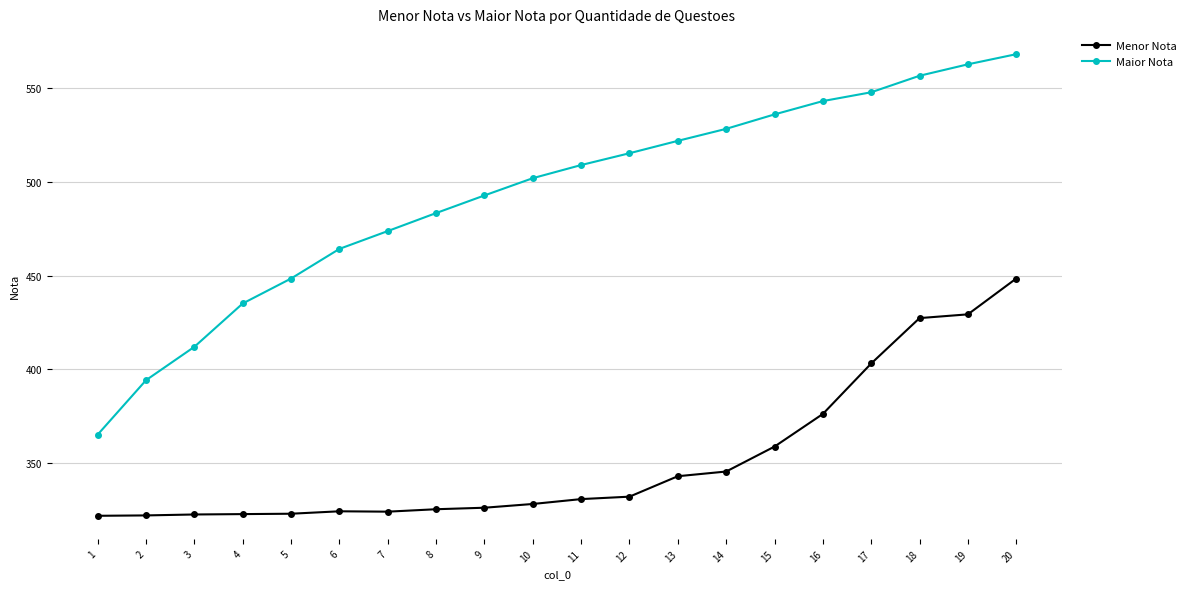

The value of Maior Nota at 19 is 223.0. True or false?

False